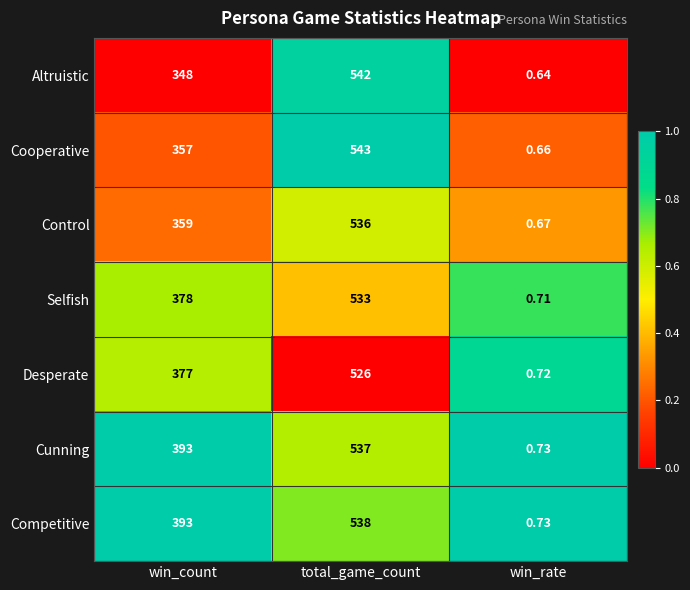

Which series changed the most between total_game_count and win_rate?

Cooperative